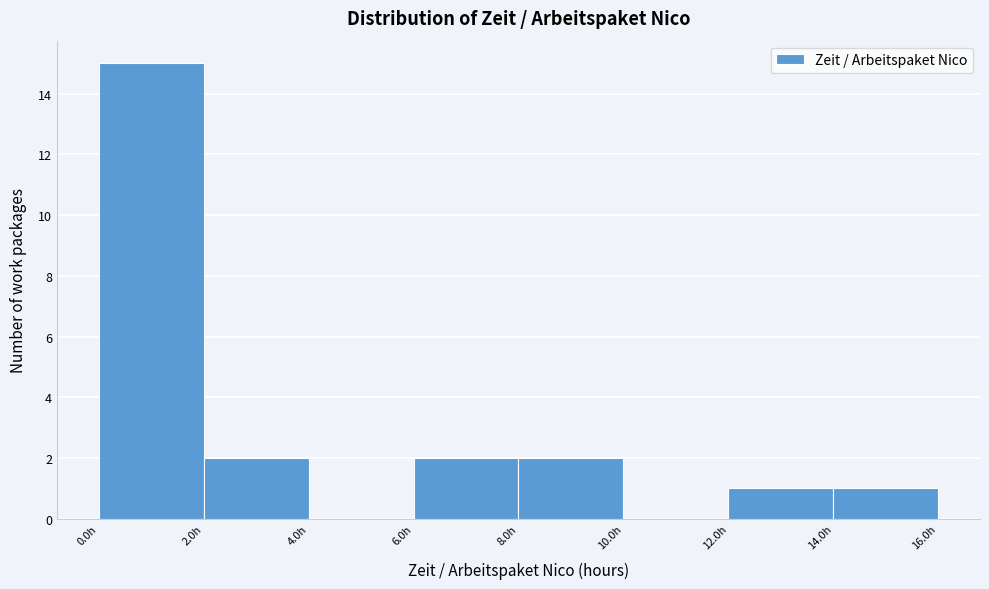

Reading left to right, transcribe this chart: for each bar, give the range it covers on the x-axis and its height. The values are not printed on the chart, so give them approximately, as read against the axis.

0 to 2: 15
2 to 4: 2
4 to 6: 0
6 to 8: 2
8 to 10: 2
10 to 12: 0
12 to 14: 1
14 to 16: 1